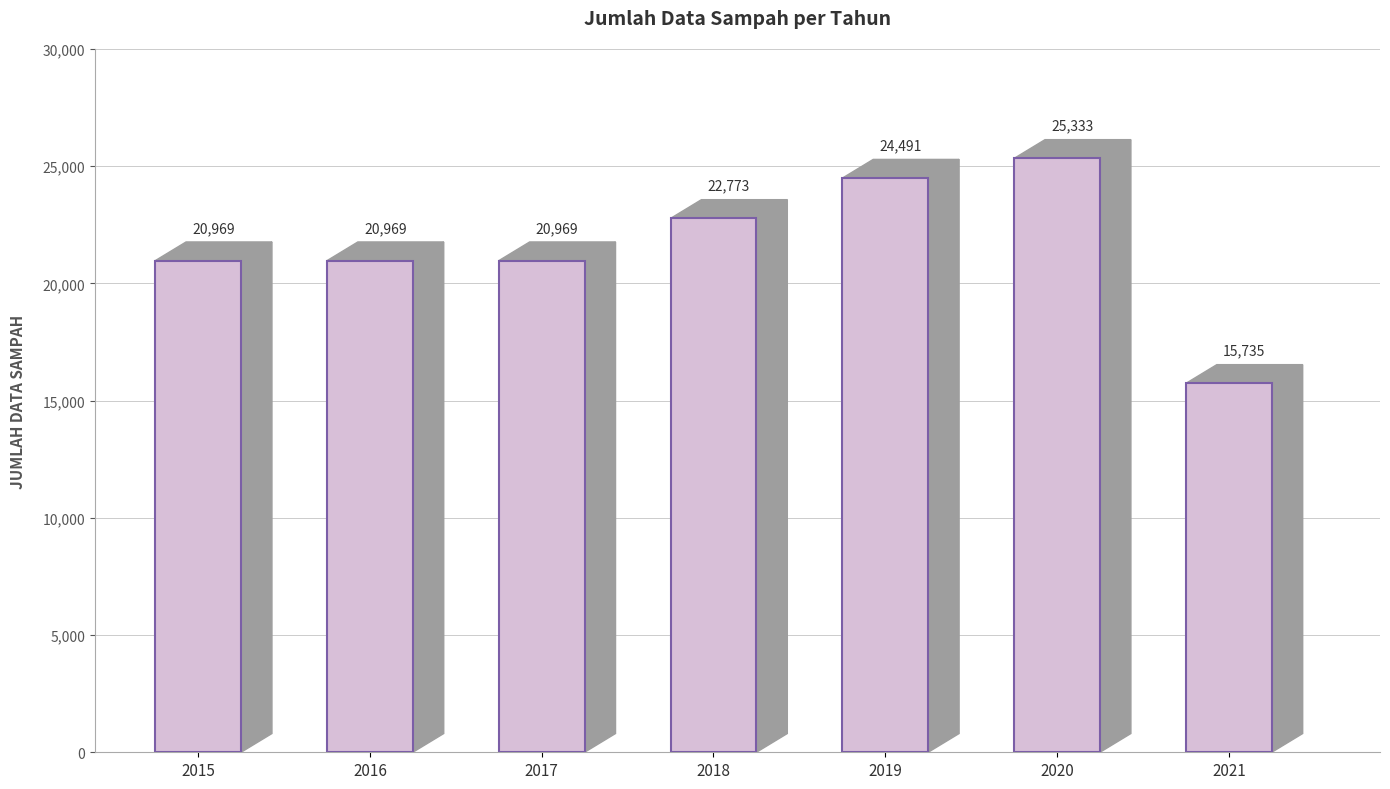

True or false: the data shows 20969.3 at 2015.

True